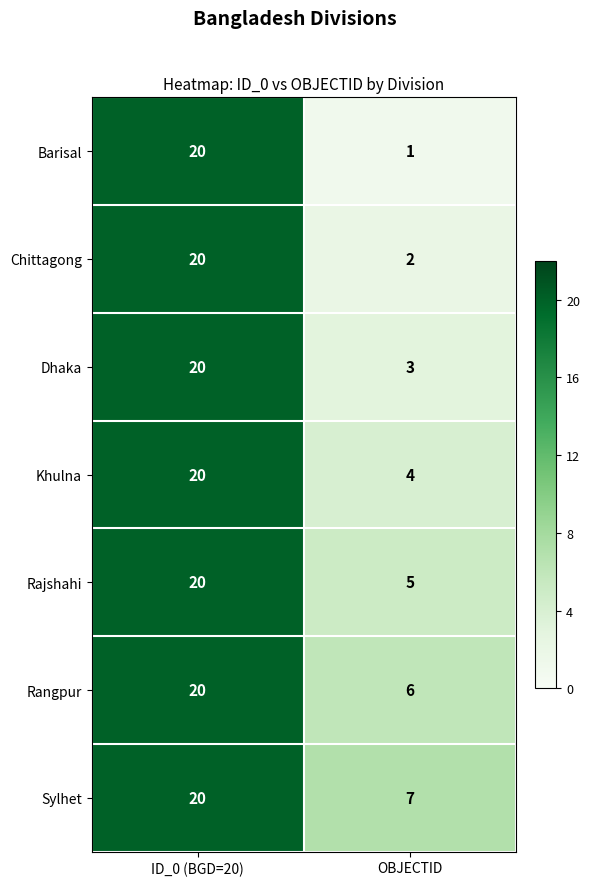

True or false: Khulna has a value of 6 at OBJECTID.

False